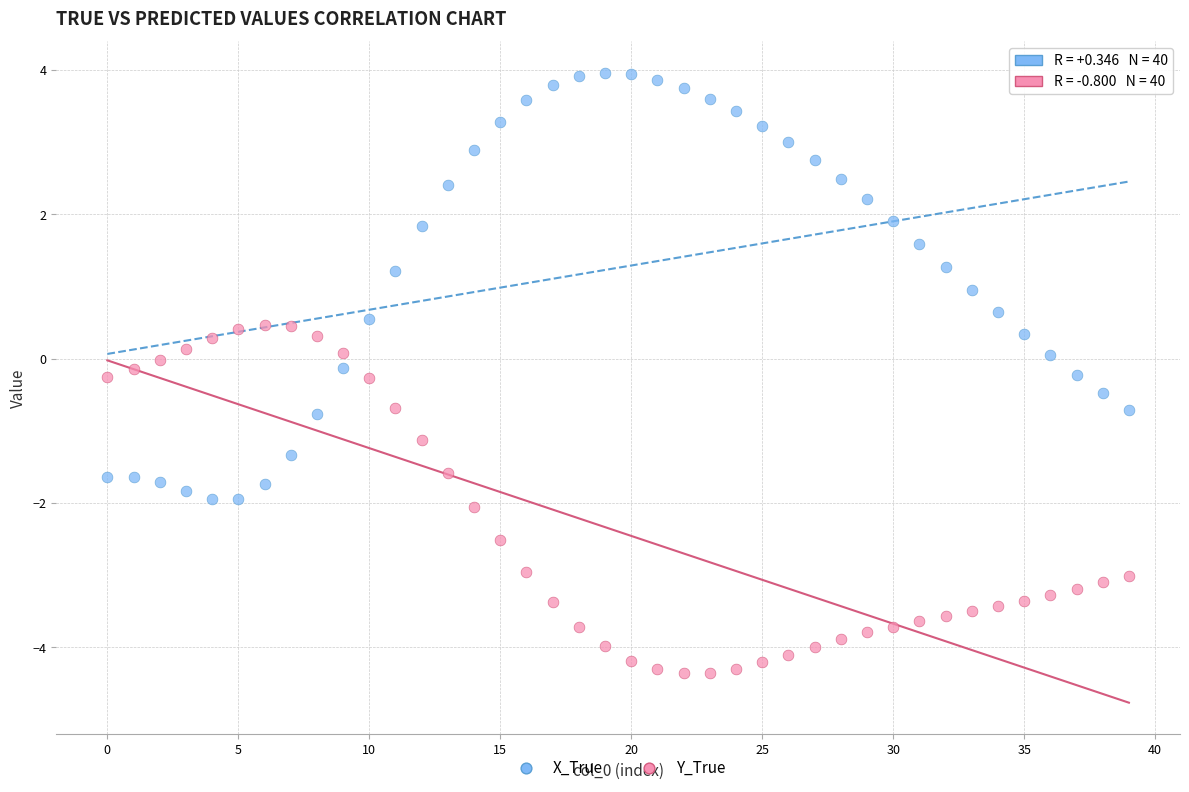

Which series contains the lowest Y value?

Y_True